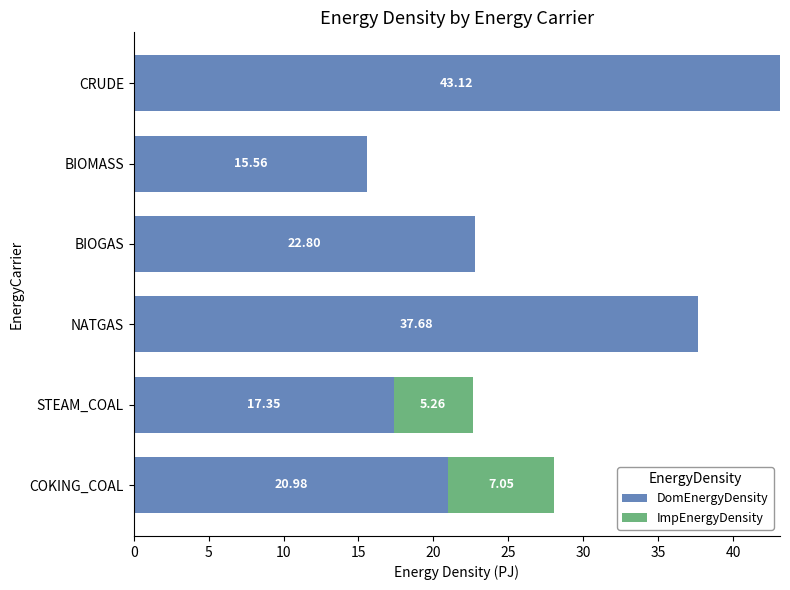

What is the sum of the DomEnergyDensity values at COKING_COAL and NATGAS?

58.7